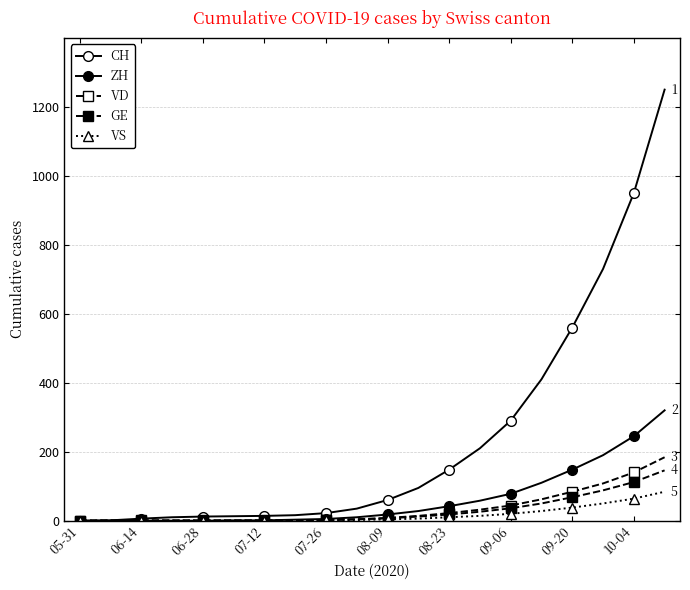

Is this an area chart (filled region under the line)?

No